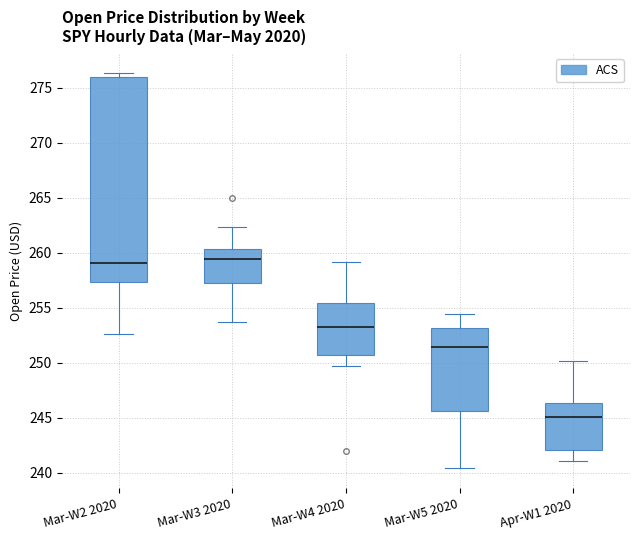

Which box is the tallest, from its lower edge to its upper edge?

Mar-W2 2020